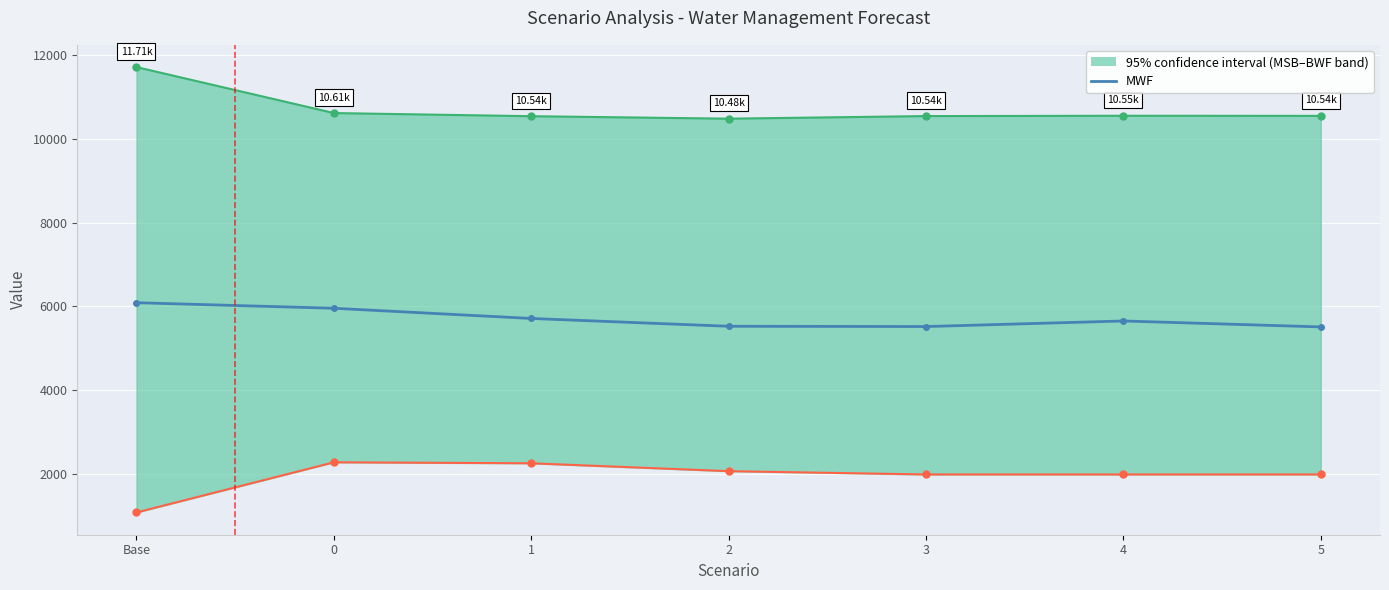

True or false: MWF and MSB (upper) cross at least once.

False